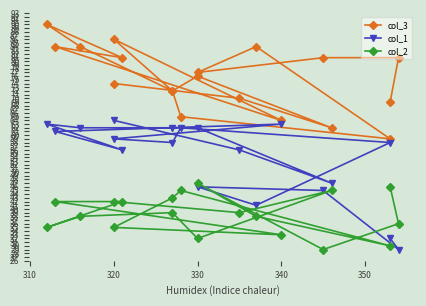

What is the sum of all col_1 values?

1026